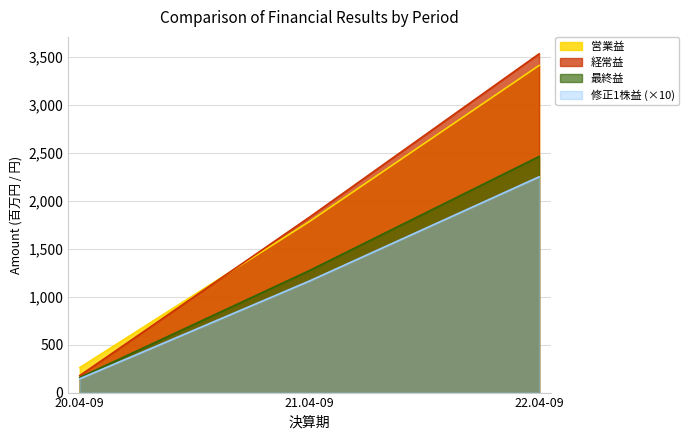

List the series in order of their peak value, highest first.

経常益, 営業益, 最終益, 修正1株益 (×10)